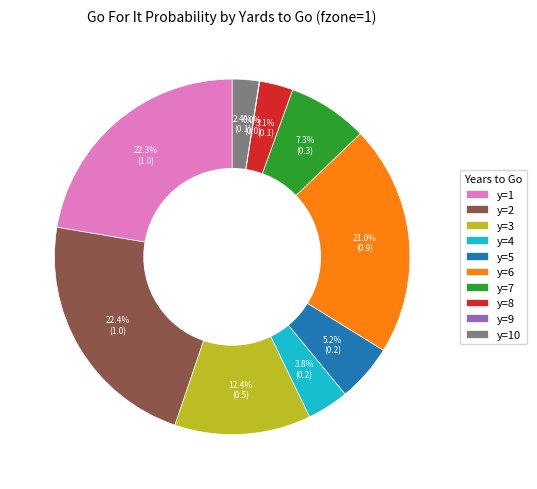

What percentage is the y=5 slice, to the nearest percent?

5%